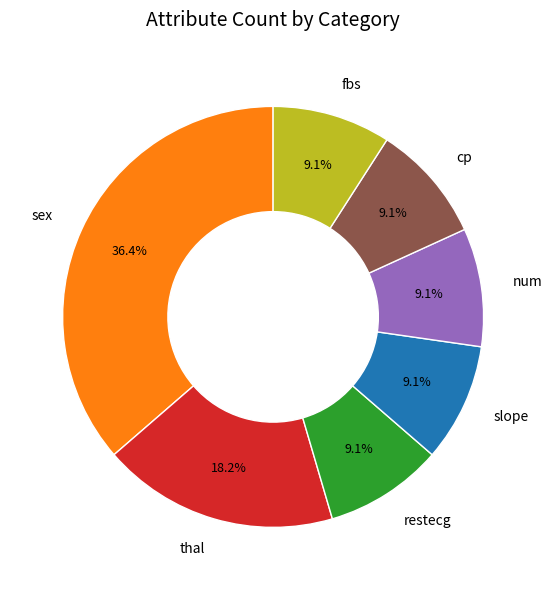

Which category has the biggest portion of the pie?

sex